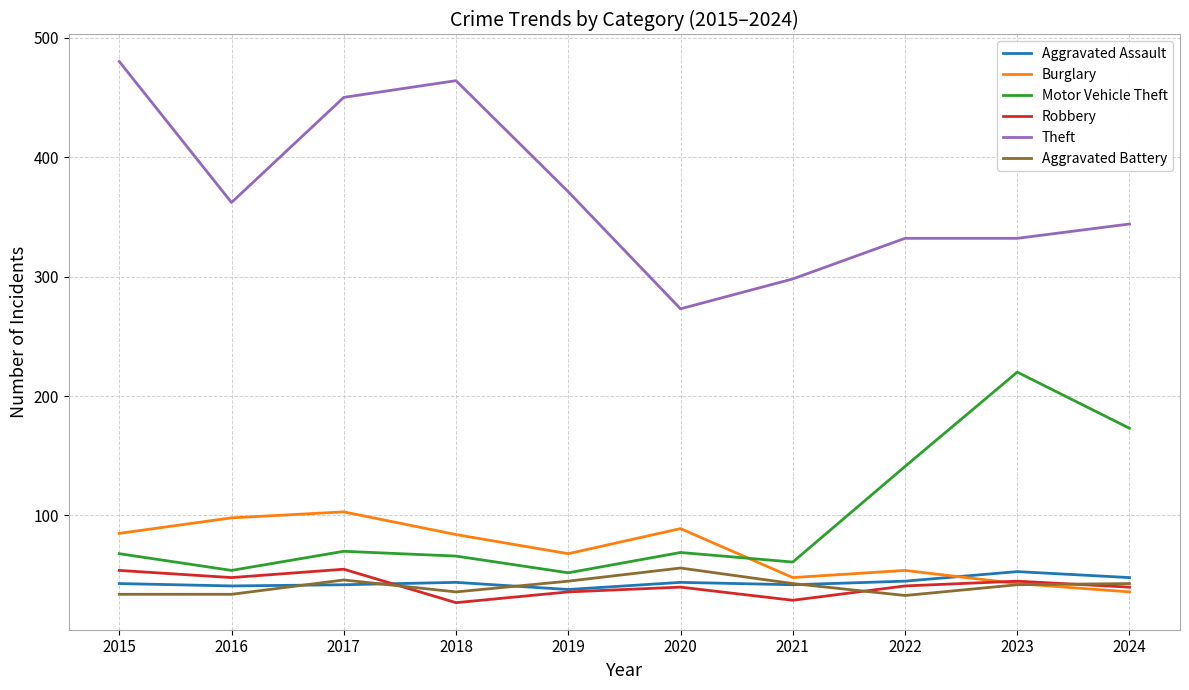

The value of Burglary at 2019 is 101. True or false?

False